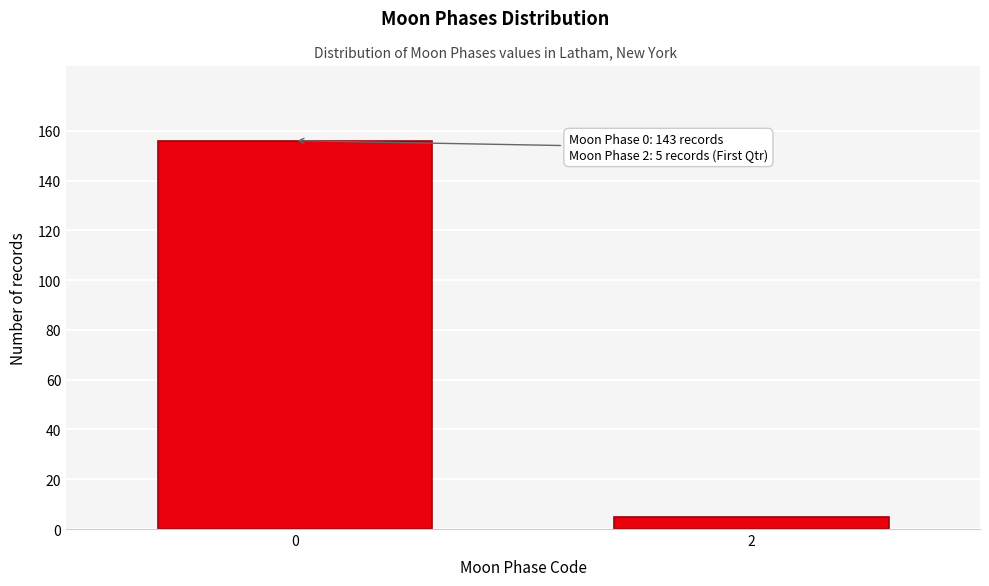

Reading left to right, extract all data points from this chart.

0=156	2=5